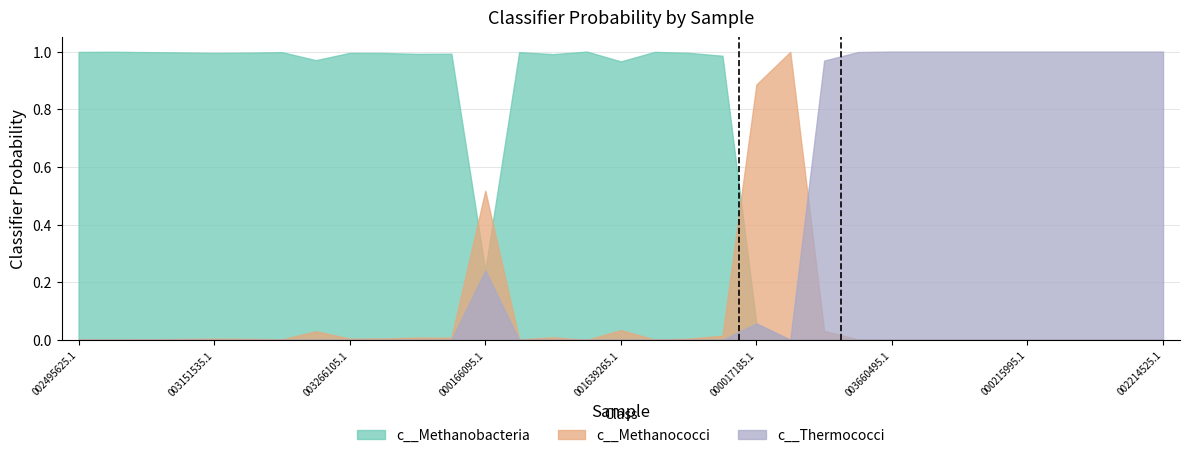

What is the difference between the maximum and minimum values in the c__Methanobacteria series?

1.0